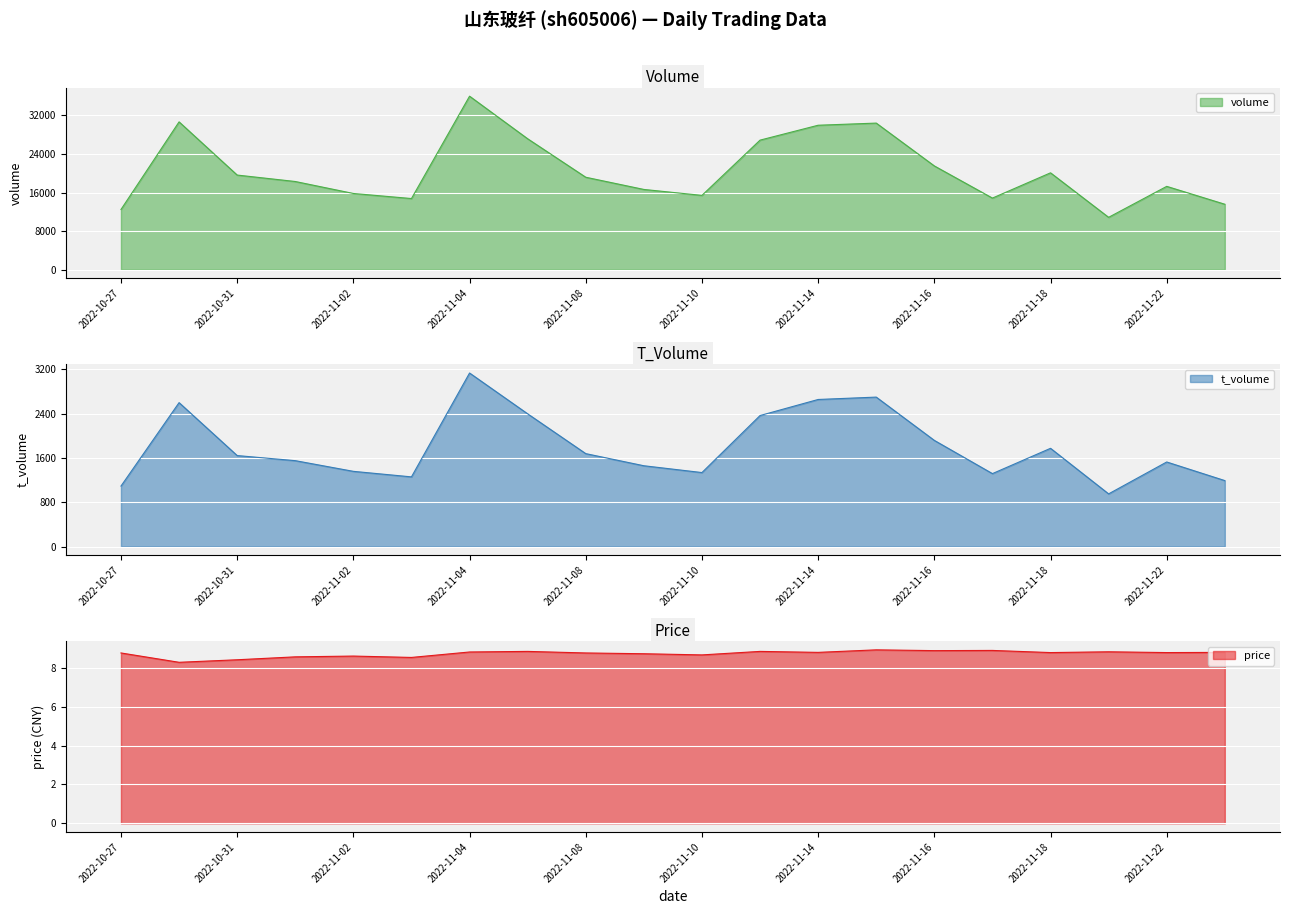

True or false: volume and price cross at least once.

False